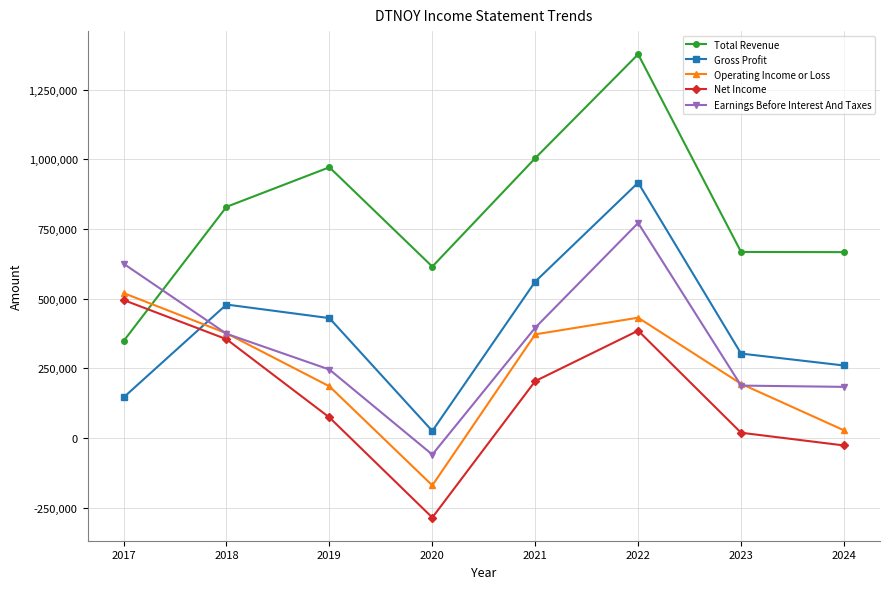

How many times do Net Income and Gross Profit cross each other?

1